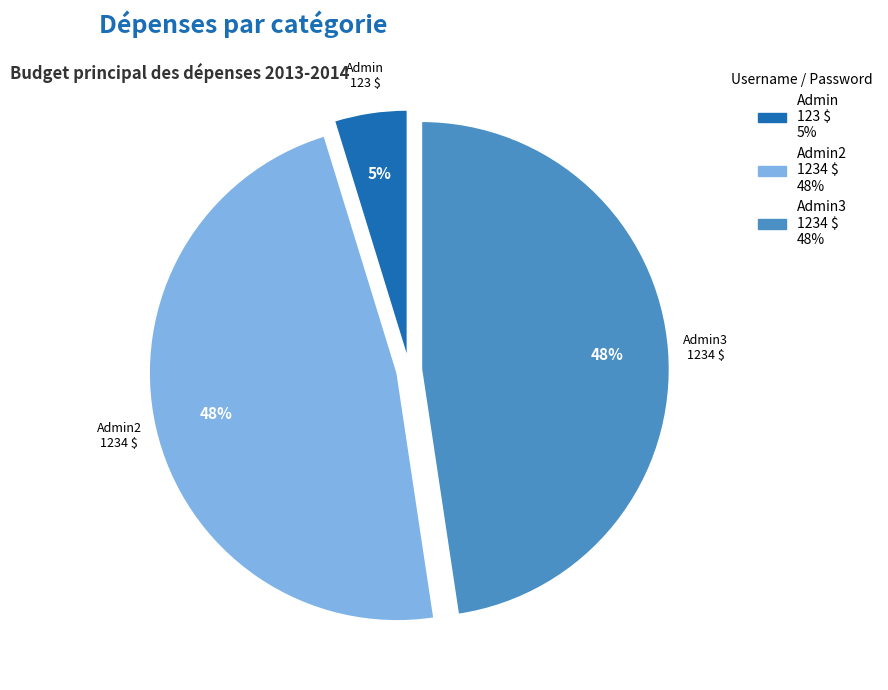

To the nearest percent, what is the average slice percentage?

33%